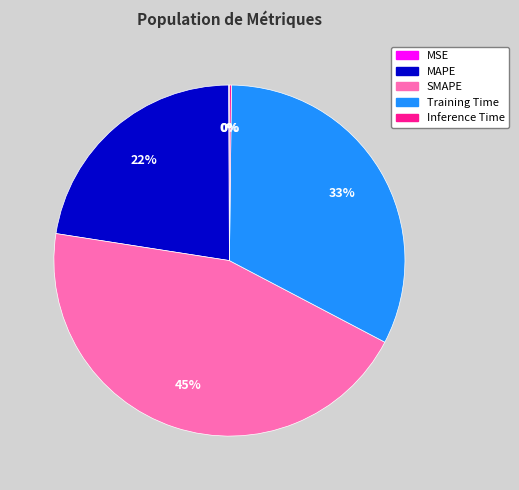

True or false: Training Time accounts for 33% of the total.

True